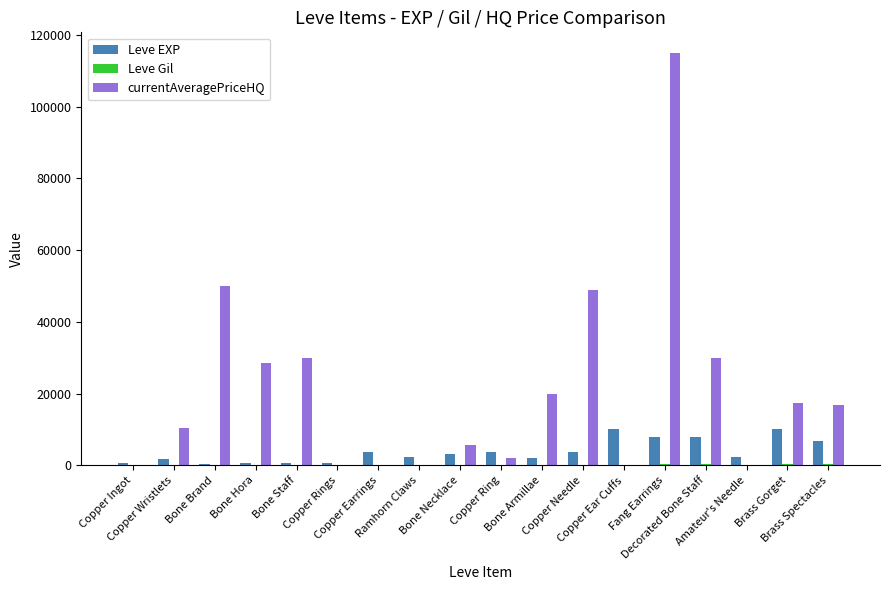

What is the greatest value displayed?

115023.6